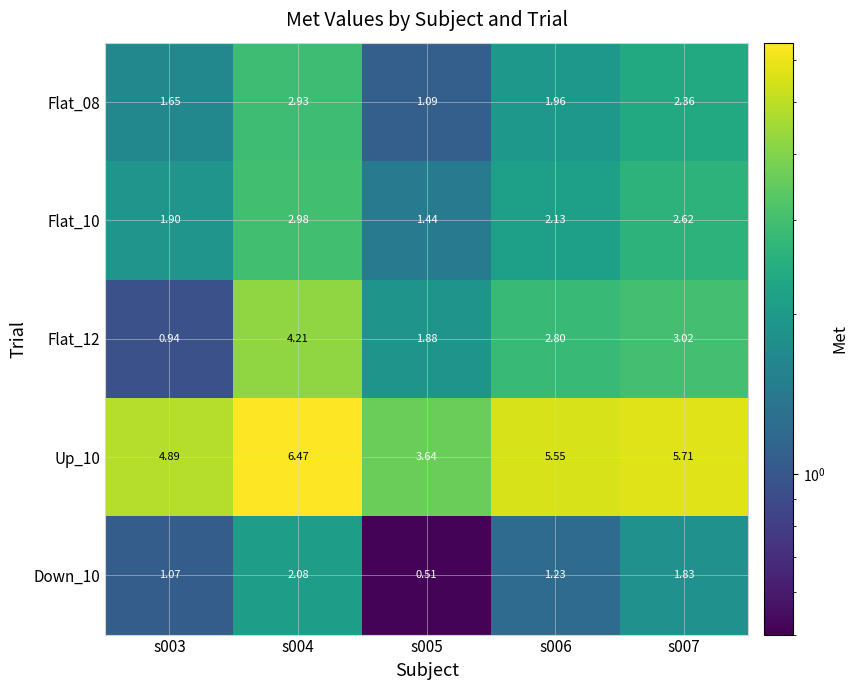

Is the value of Flat_12 at s003 greater than the value of Up_10 at s003?

No